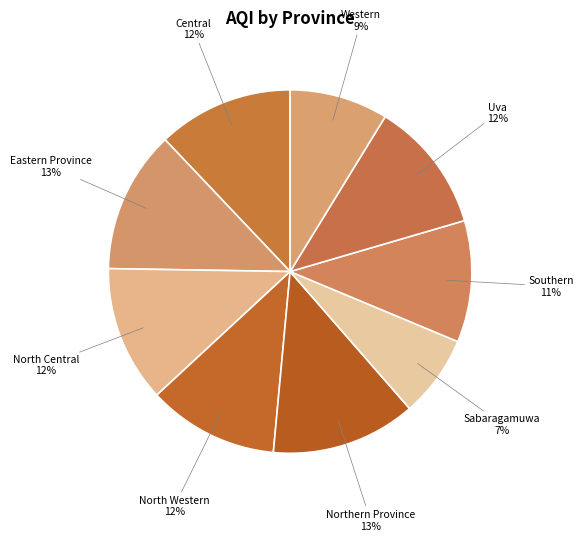

Count the number of slices in the pie.

9